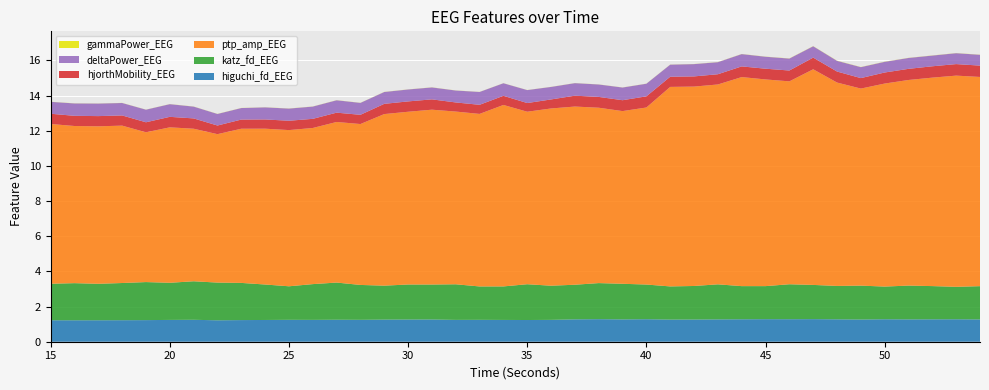

Reading left to right, what are all the values shown in this chart?

higuchi_fd_EEG: 1.2	1.2	1.2	1.2	1.2	1.2	1.2	1.2	1.2	1.2	1.2	1.2	1.3	1.2	1.3	1.3	1.3	1.2	1.2	1.2	1.2	1.2	1.3	1.3	1.3	1.3	1.3	1.3	1.3	1.3	1.3	1.3	1.3	1.3	1.3	1.3	1.3	1.3	1.3	1.3
katz_fd_EEG: 2.1	2.1	2.1	2.1	2.2	2.1	2.2	2.1	2.1	2.0	1.9	2.0	2.1	2.0	1.9	2.0	2.0	2.0	1.9	1.9	2.0	1.9	2.0	2.1	2.0	2.0	1.9	1.9	2.0	1.9	1.9	2.0	1.9	1.9	1.9	1.9	1.9	1.9	1.8	1.9
ptp_amp_EEG: 9.1	8.9	9.0	9.0	8.5	8.8	8.7	8.4	8.8	8.9	8.9	8.9	9.1	9.2	9.8	9.8	9.9	9.8	9.8	10.3	9.8	10.1	10.1	10.0	9.8	10.1	11.3	11.3	11.4	11.9	11.8	11.5	12.3	11.6	11.2	11.5	11.7	11.9	12.0	11.9
hjorthMobility_EEG: 0.6	0.6	0.6	0.6	0.6	0.6	0.6	0.5	0.5	0.5	0.5	0.5	0.5	0.5	0.6	0.6	0.6	0.5	0.5	0.5	0.5	0.5	0.6	0.6	0.6	0.6	0.6	0.6	0.6	0.6	0.6	0.6	0.7	0.6	0.6	0.6	0.6	0.6	0.7	0.6
deltaPower_EEG: 0.7	0.7	0.7	0.7	0.7	0.7	0.7	0.7	0.7	0.7	0.7	0.7	0.7	0.7	0.7	0.7	0.7	0.7	0.7	0.7	0.7	0.7	0.7	0.7	0.7	0.7	0.7	0.7	0.7	0.7	0.7	0.7	0.6	0.6	0.6	0.6	0.6	0.6	0.6	0.6
gammaPower_EEG: 0.0	0.0	0.0	0.0	0.0	0.0	0.0	0.0	0.0	0.0	0.0	0.0	0.0	0.0	0.0	0.0	0.0	0.0	0.0	0.0	0.0	0.0	0.0	0.0	0.0	0.0	0.0	0.0	0.0	0.0	0.0	0.0	0.0	0.0	0.0	0.0	0.0	0.0	0.0	0.0